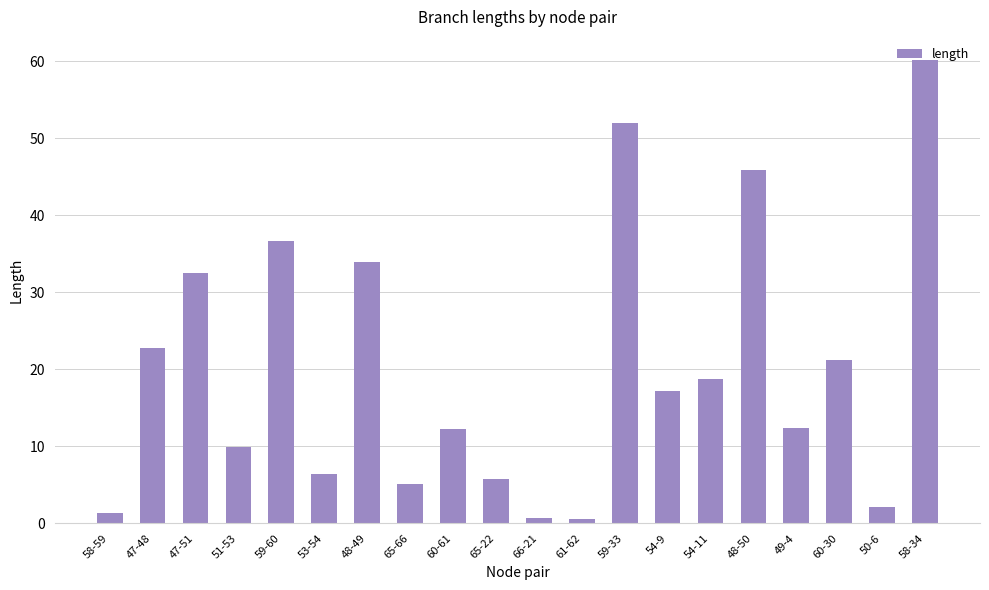

What position from the left is 58-34?

20